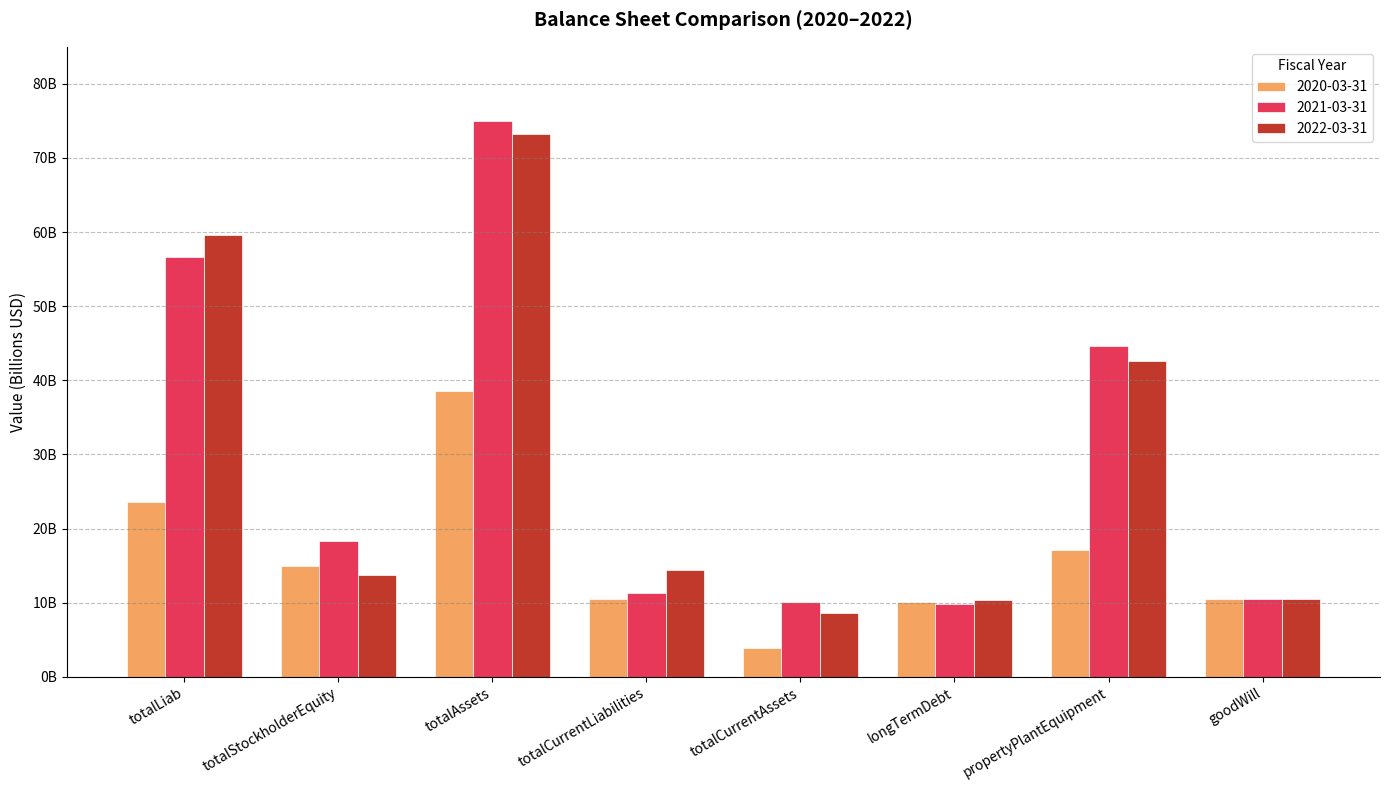

True or false: 2021-03-31 has a value of 17.0 at goodWill.

False